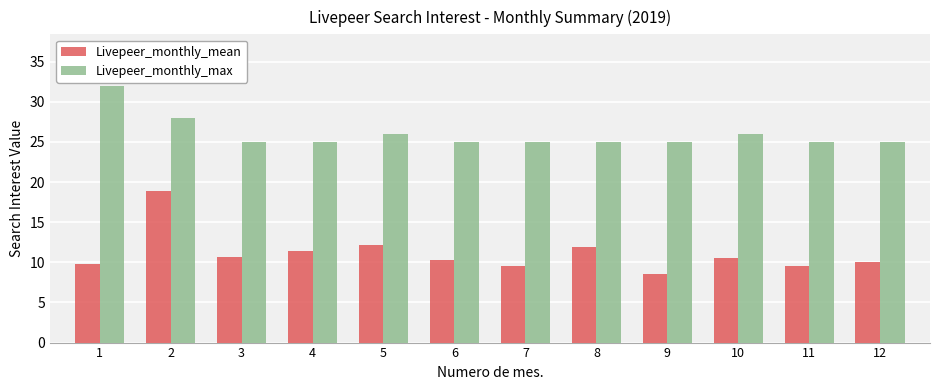

At which label does Livepeer_monthly_max reach its peak?

1